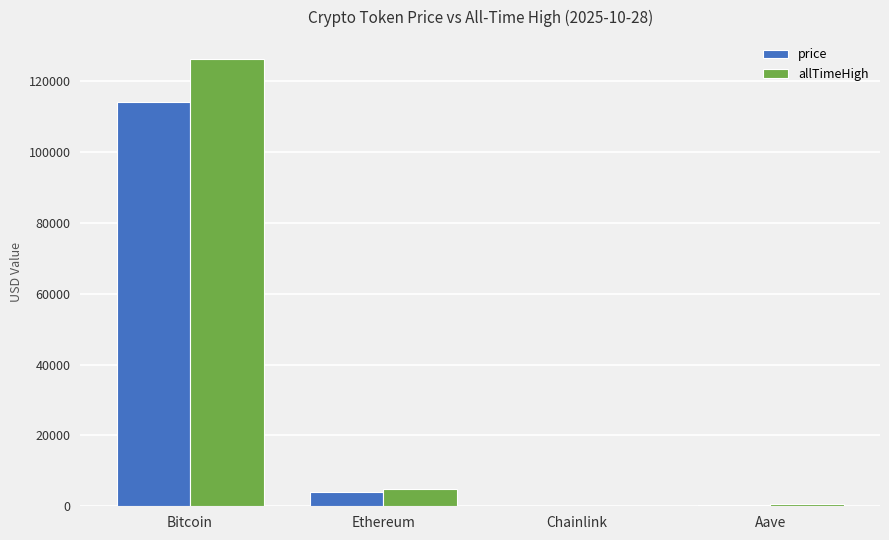

What is the difference between the allTimeHigh values at Bitcoin and Aave?

125418.3